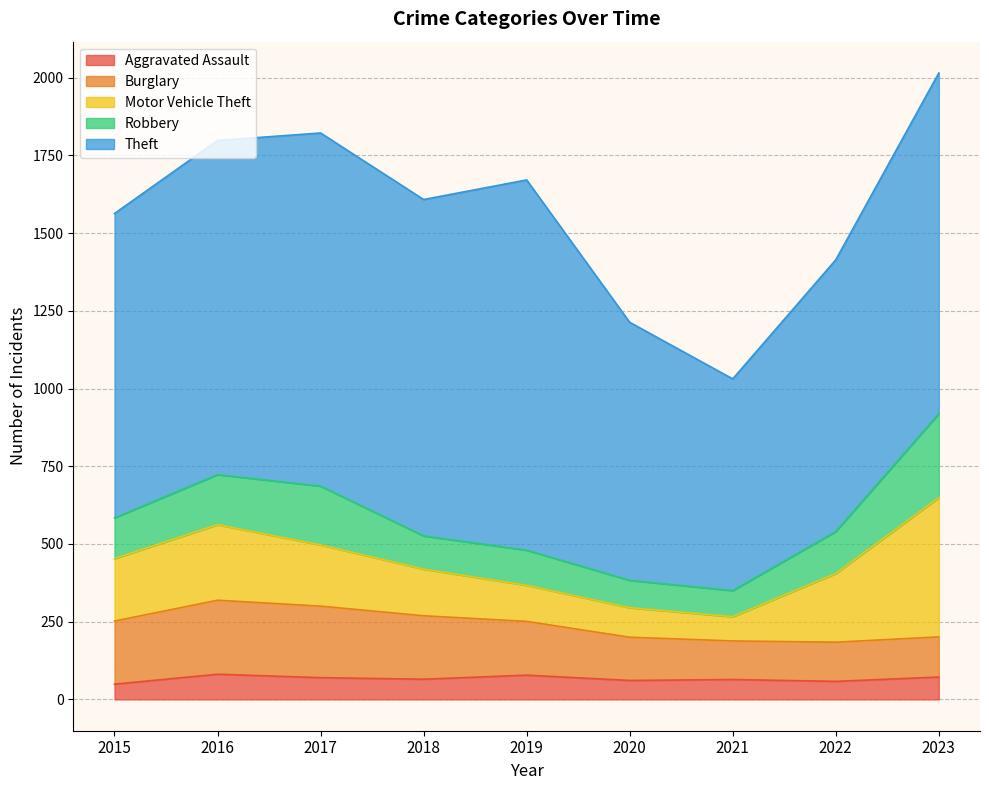

Which series changed the most between 2015 and 2023?

Motor Vehicle Theft